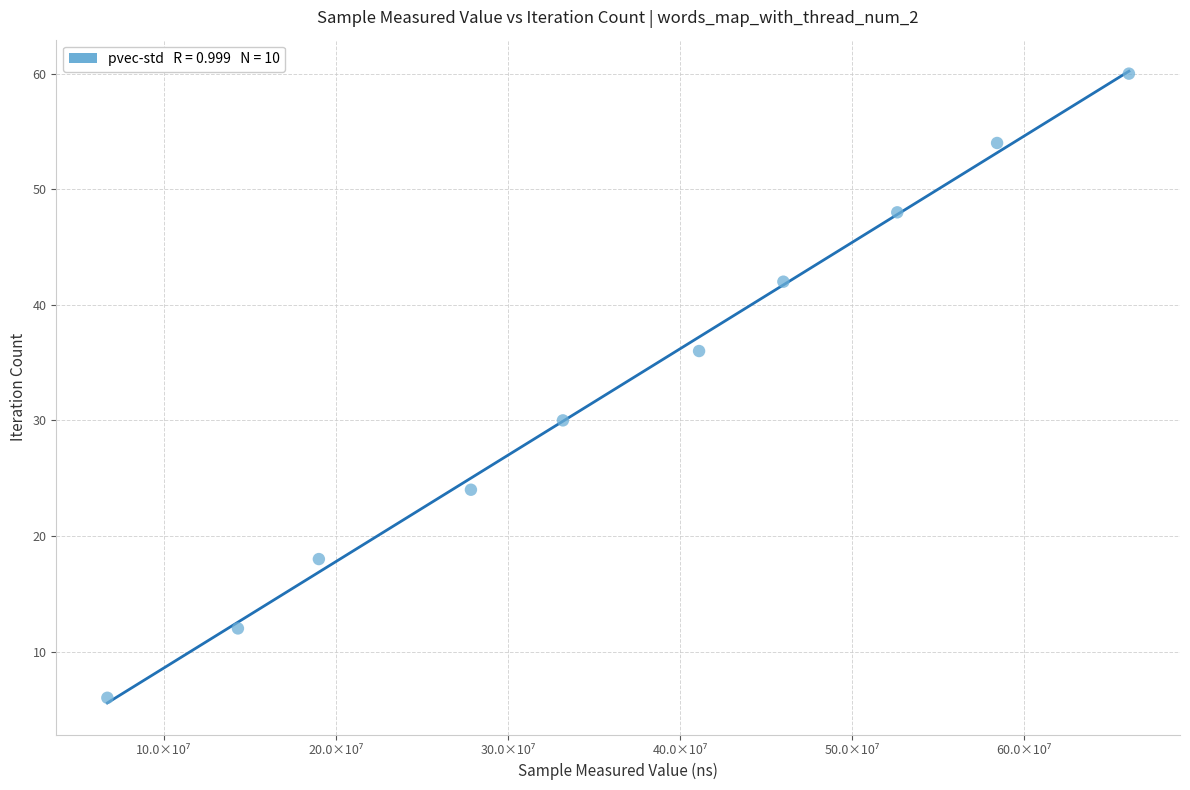

What is the range of Y values (max minus min)?

54